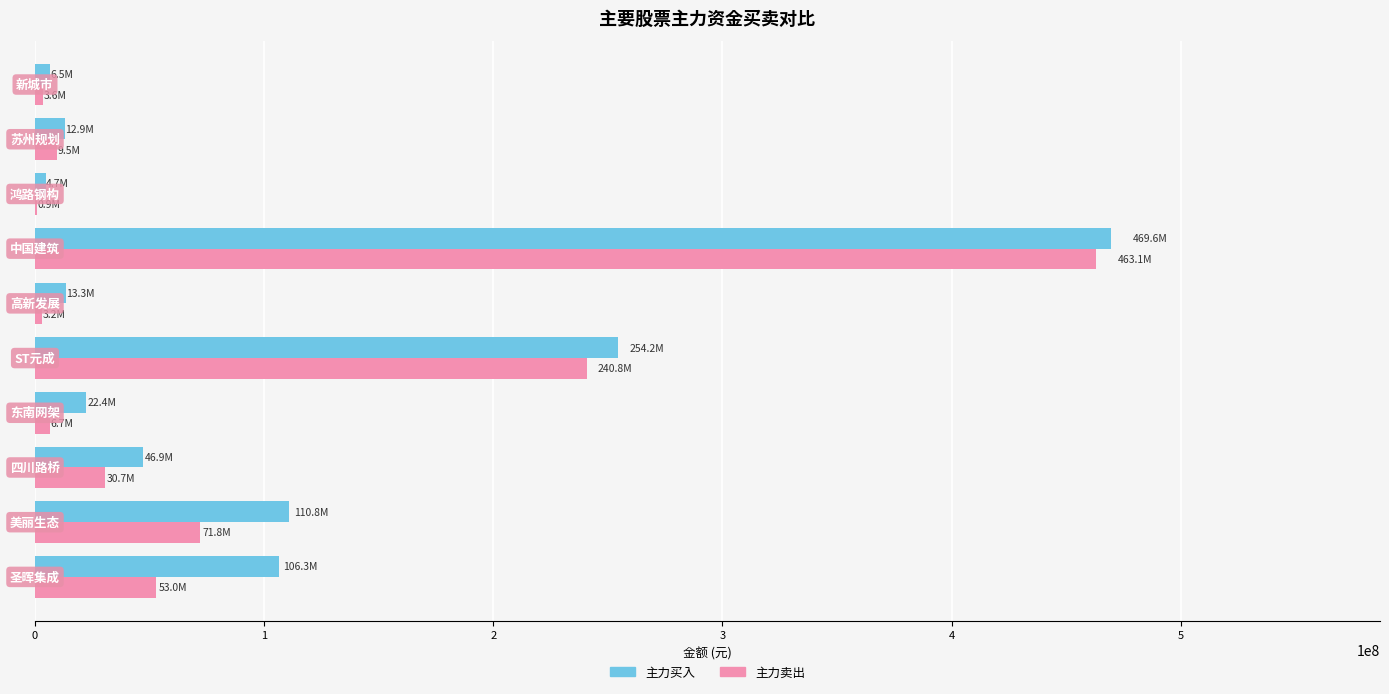

What is the sum of all 主力卖出 values?

883410390